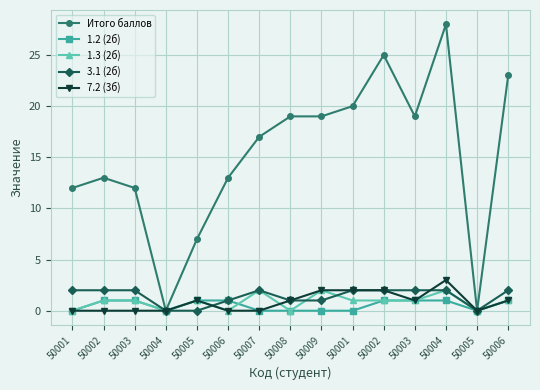

What is the label of the 2nd point from the right?

50005